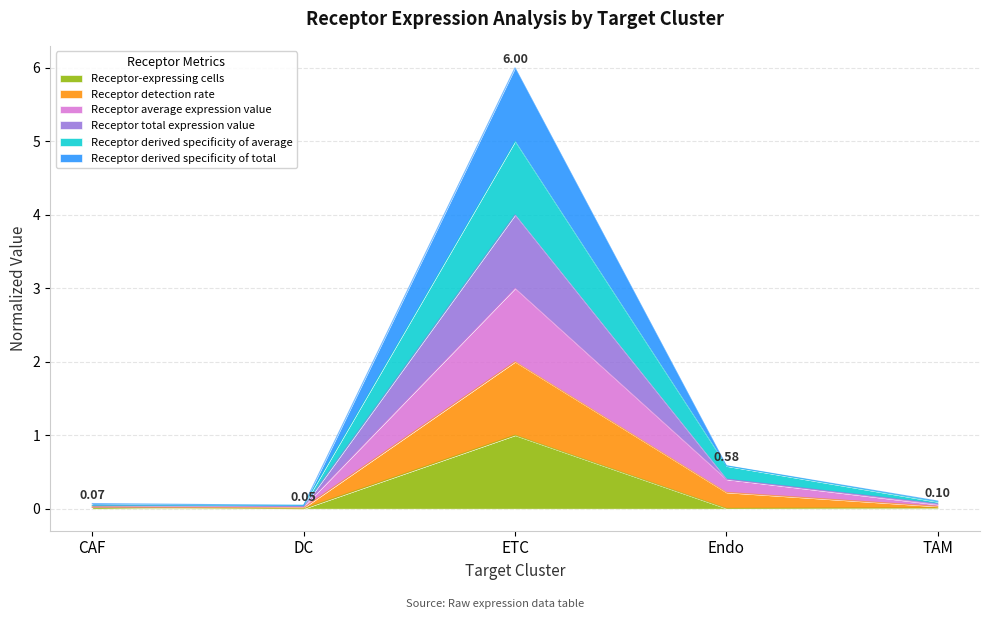

True or false: Receptor average expression value and Receptor derived specificity of average intersect in this chart.

False